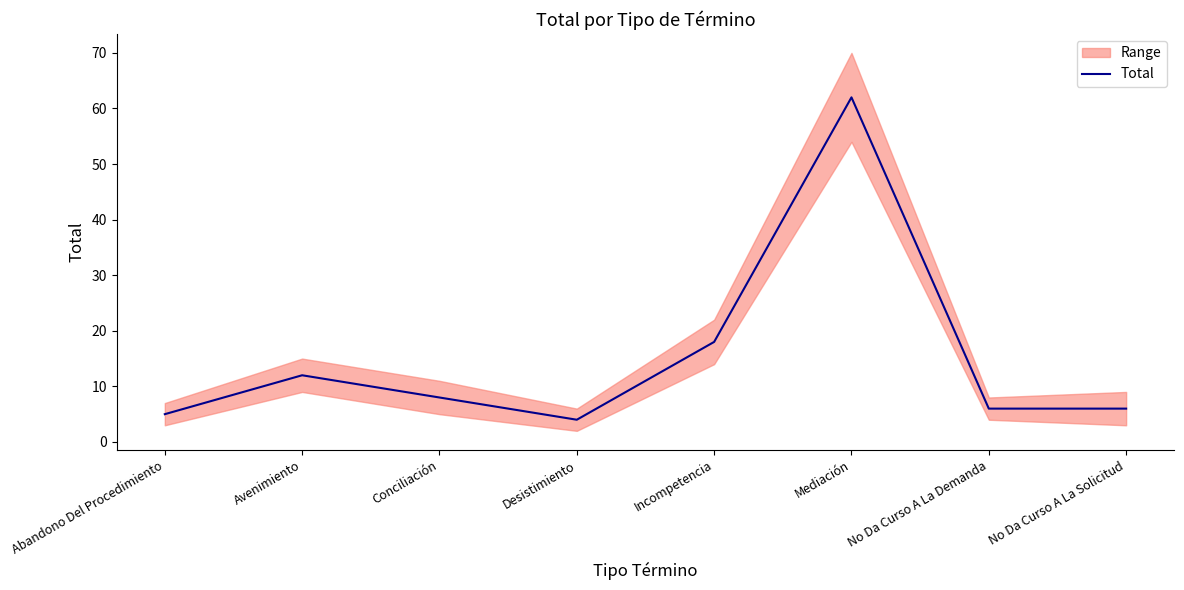

Which category has the lowest value across all series?

Desistimiento